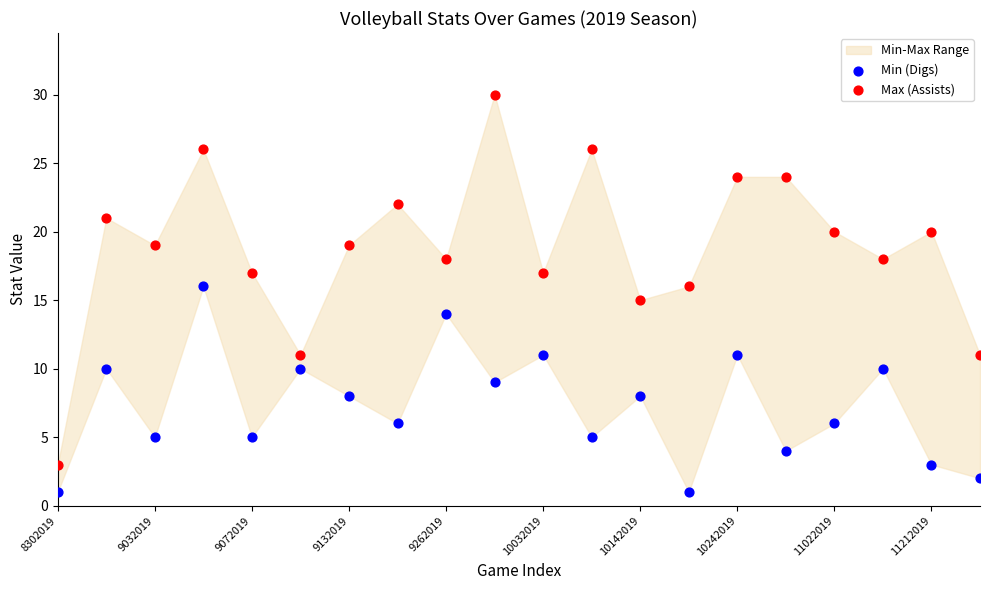

Which series reaches the maximum Y coordinate?

Max (Assists)